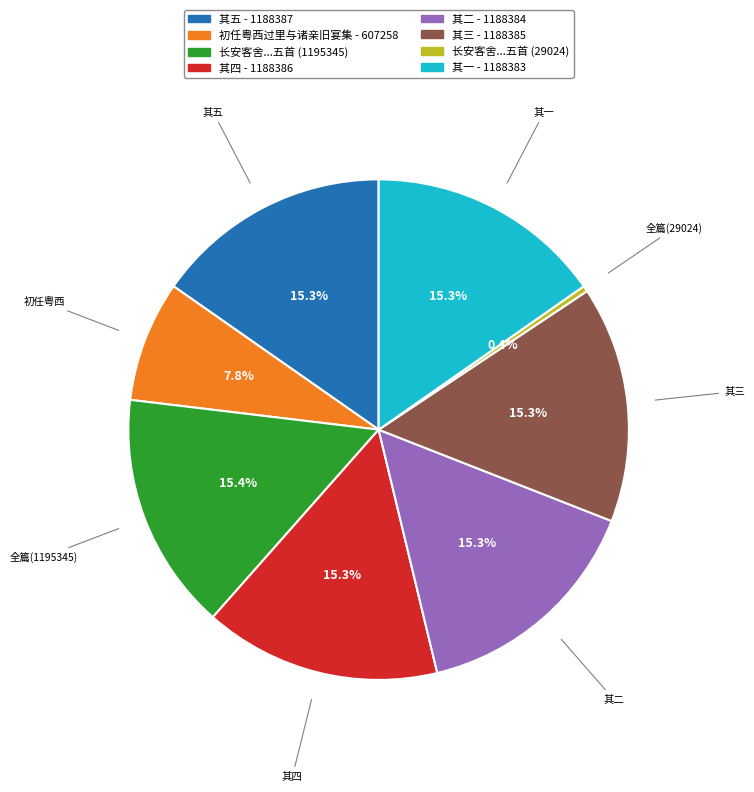

What is the ratio of the value at 其五 - 1188387 to the value at 其三 - 1188385?

1.0